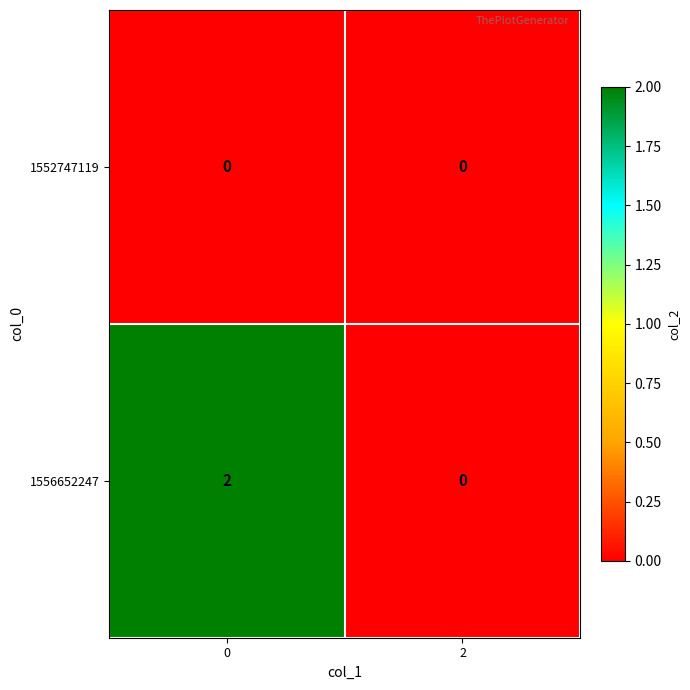

Rank the categories by 1556652247 value from lowest to highest.

2, 0